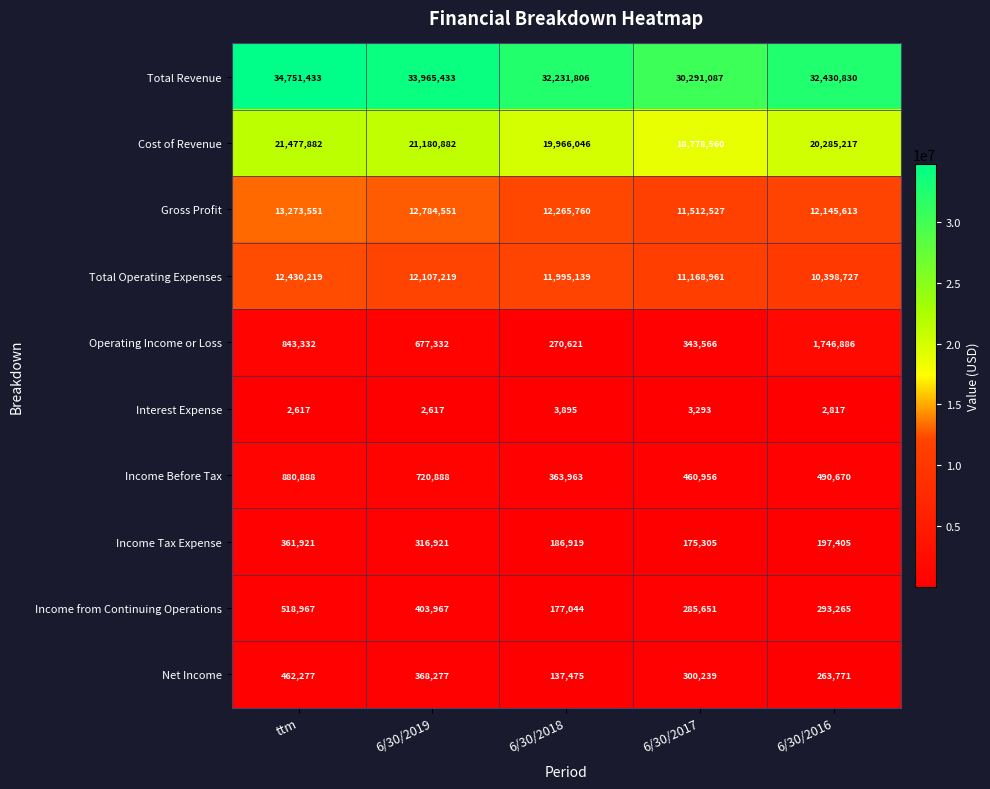

Rank the series at ttm from highest to lowest value.

Total Revenue, Cost of Revenue, Gross Profit, Total Operating Expenses, Income Before Tax, Operating Income or Loss, Income from Continuing Operations, Net Income, Income Tax Expense, Interest Expense